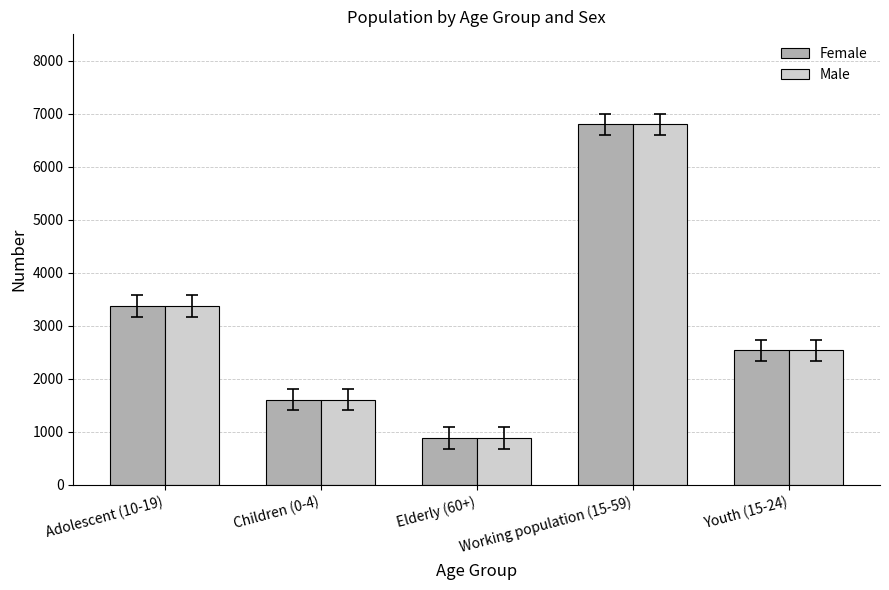

The Male series shows 886 at Elderly (60+). True or false?

True